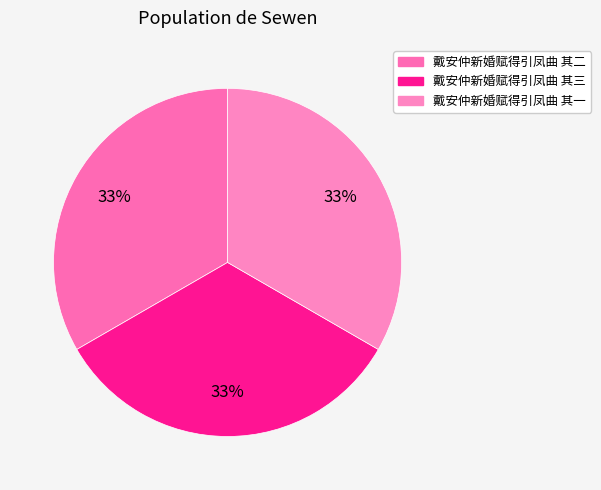

Does 戴安仲新婚赋得引凤曲 其二 account for over 50% of the chart?

No